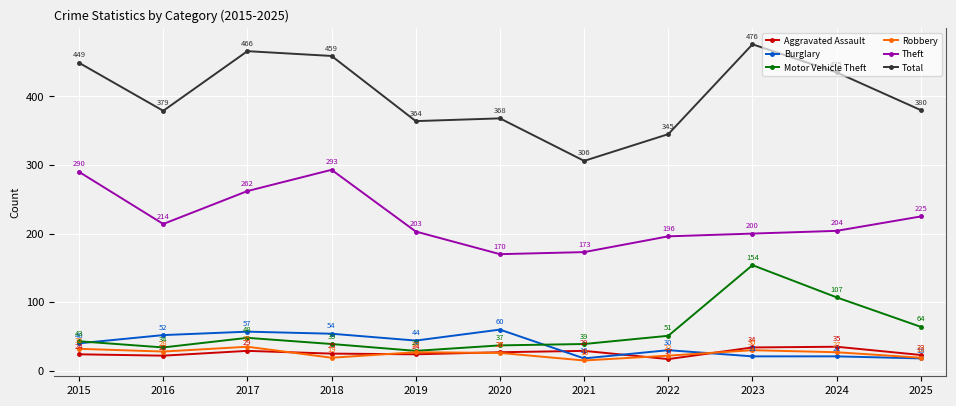

How many interior local valleys does the Total series have?

3